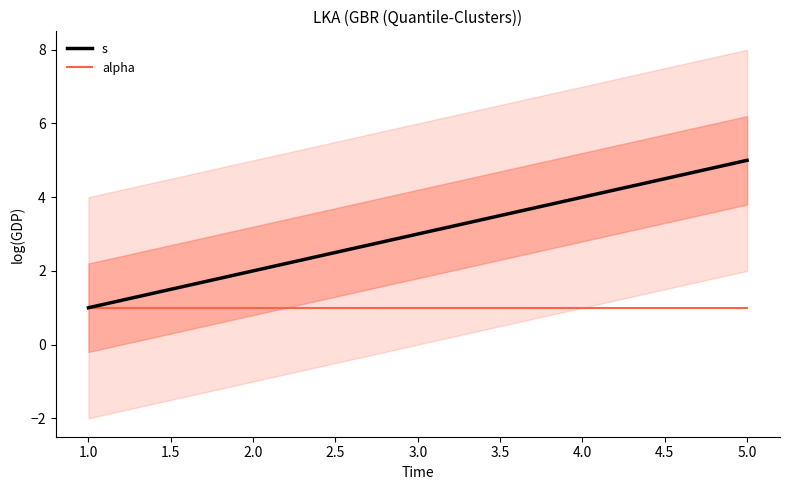

True or false: alpha has a value of 1 at 1.0.

True